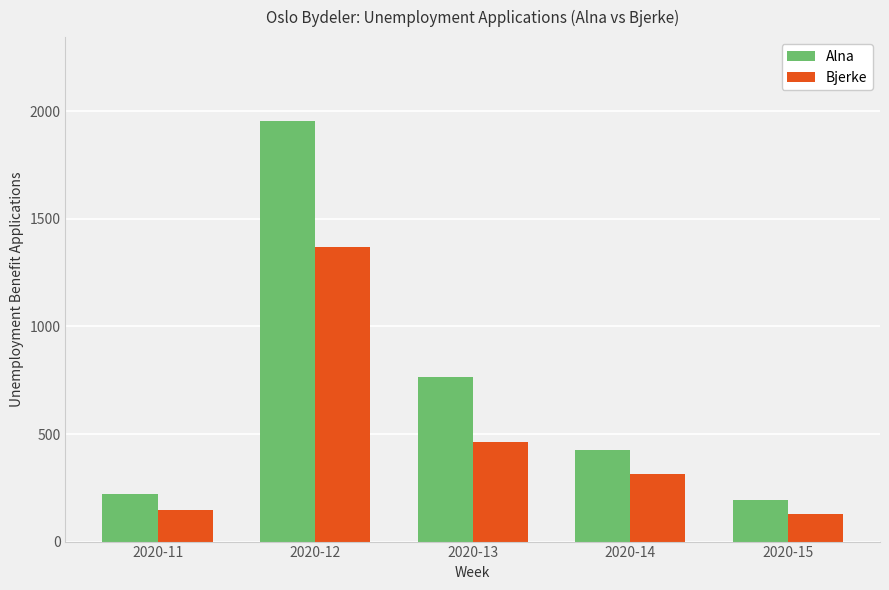

How many values in the Bjerke series are below 315?

2